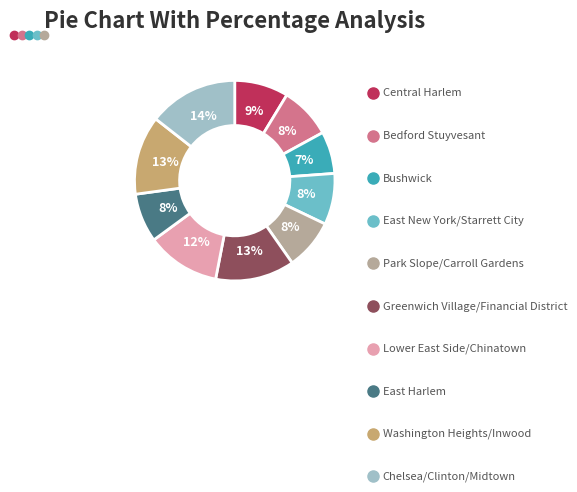

To the nearest percent, what percentage of the pie is Greenwich Village/Financial District?

13%